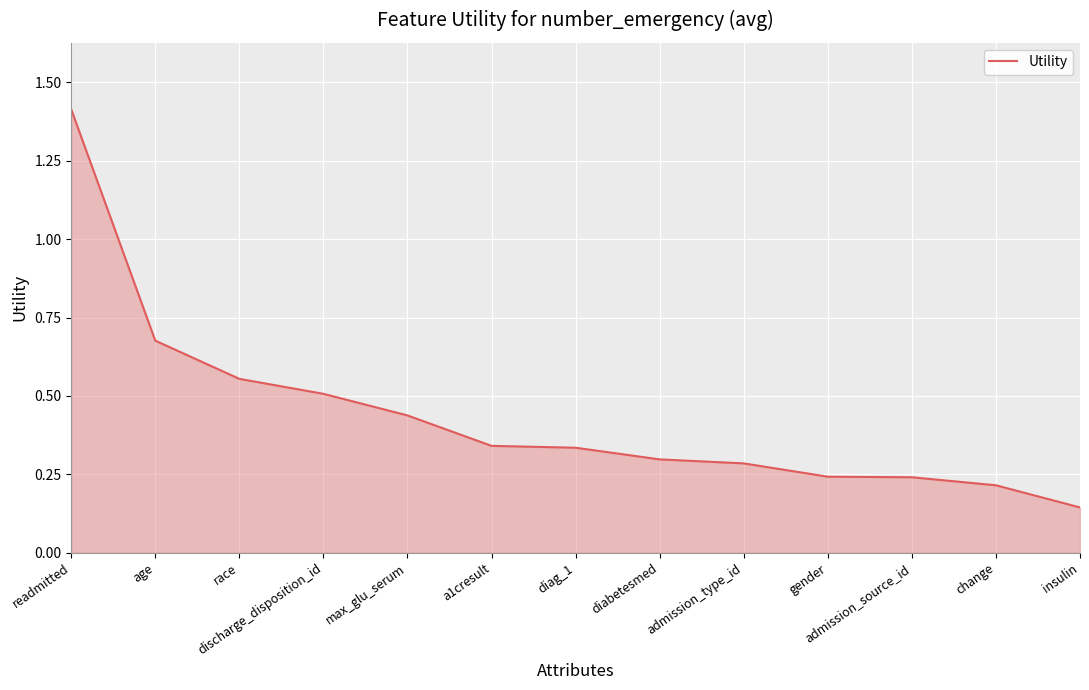

How many values are between 0 and 1?

12